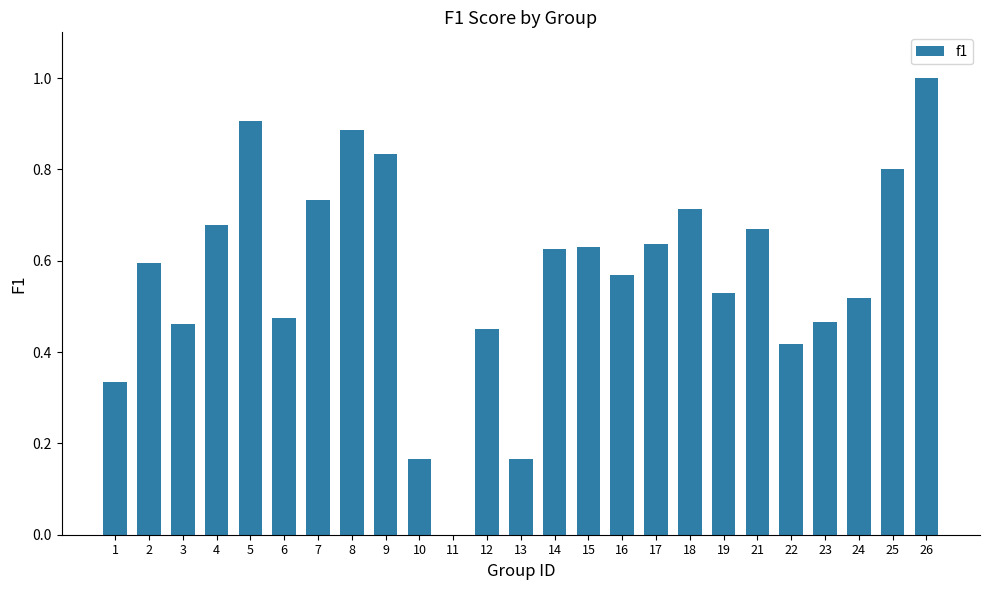

What is the sum of all values?

14.3